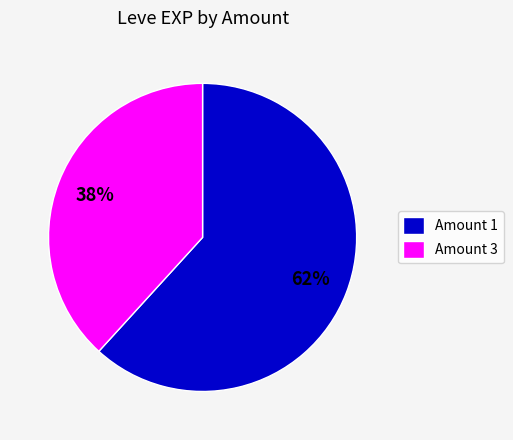

What is the ratio of the value at Amount 1 to the value at Amount 3?

1.6